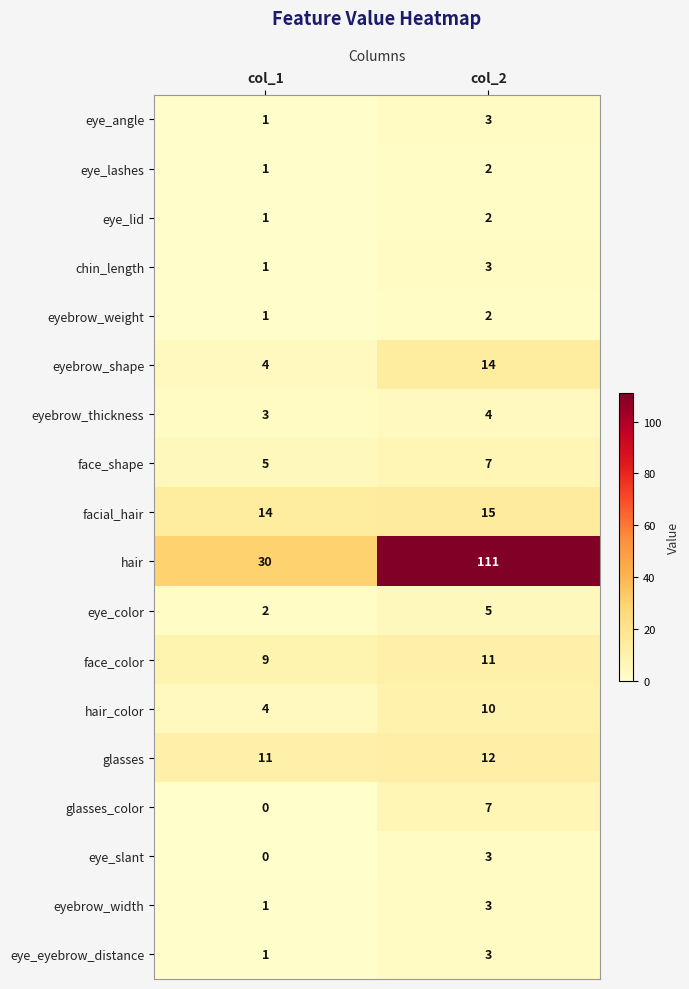

Between col_1 and col_2, which series saw the biggest shift?

hair